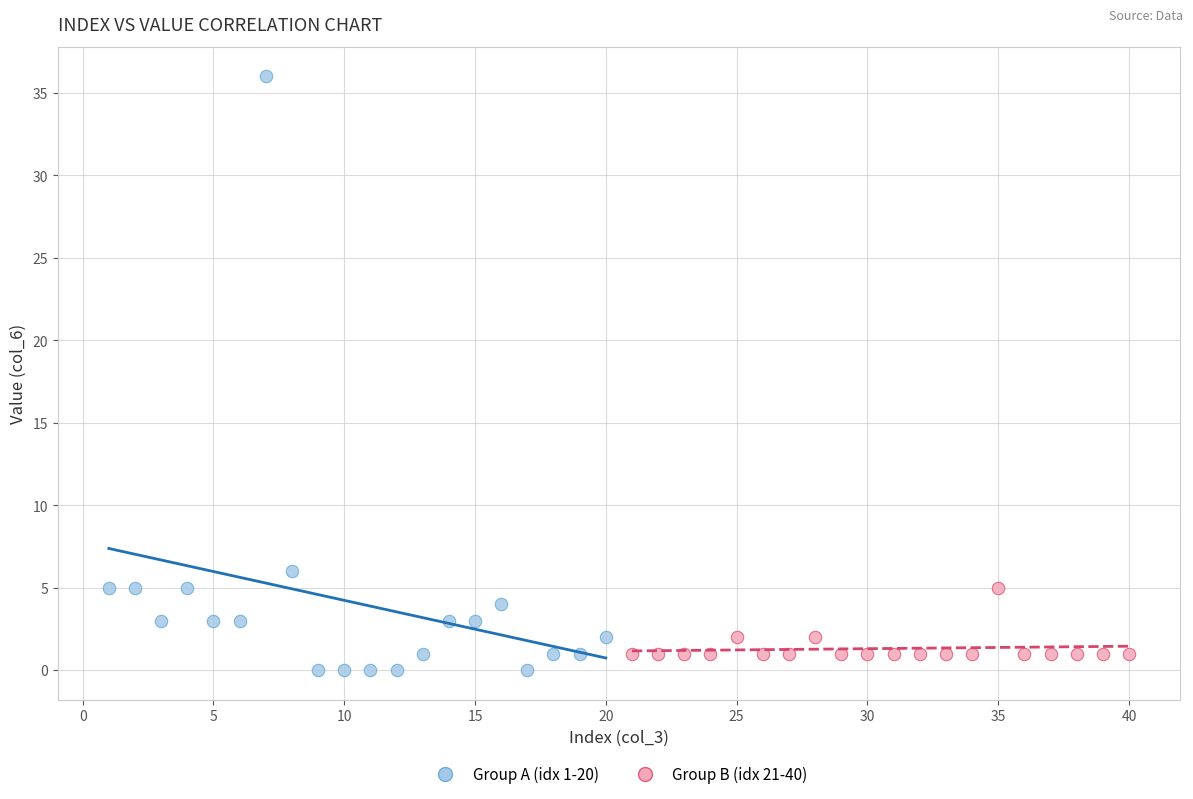

What are all the series names shown in the legend?

Group A (idx 1-20), Group B (idx 21-40)